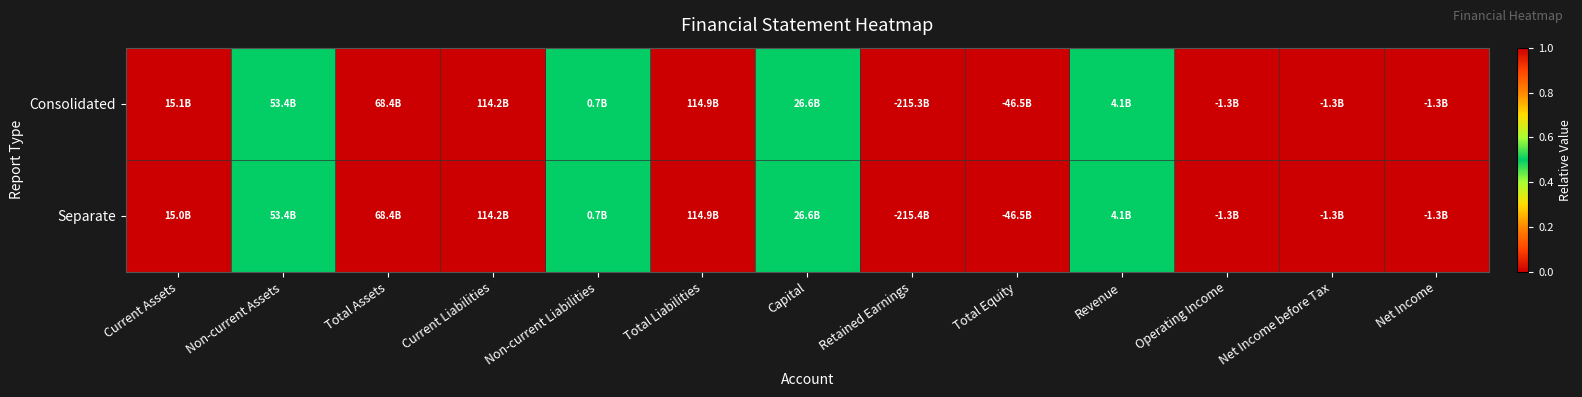

Rank the series by their maximum value, from highest to lowest.

Consolidated, Separate